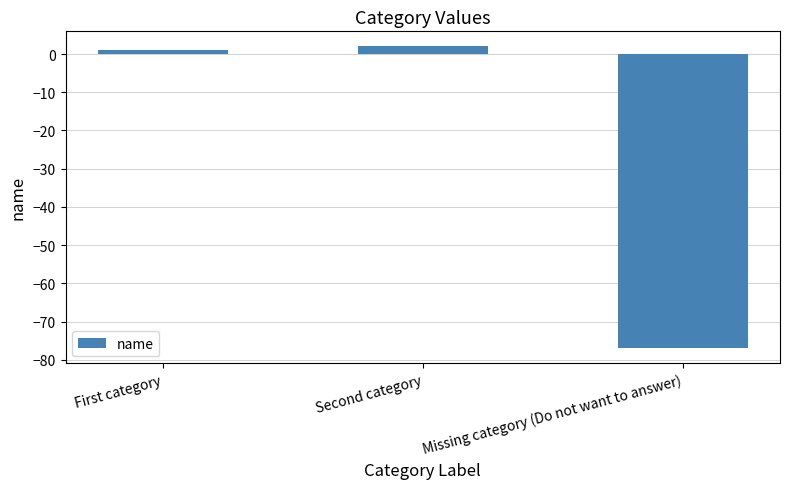

What is the difference between the maximum and minimum values?

79